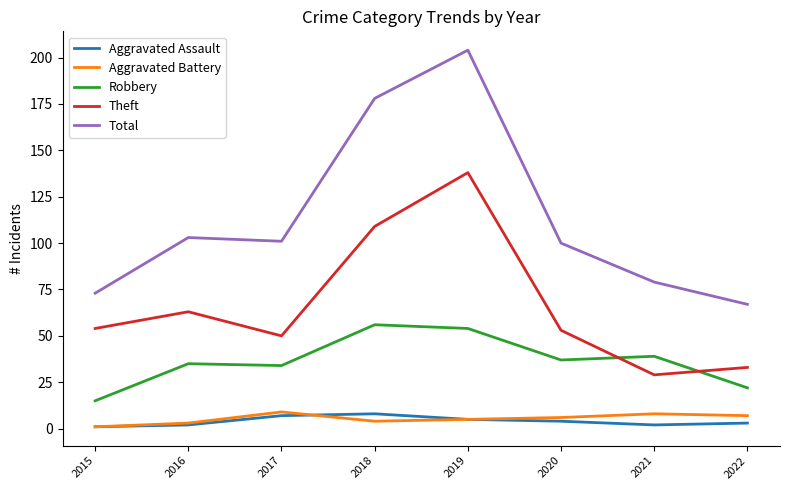

Reading left to right, what are all the values shown in this chart?

Aggravated Assault: 1	2	7	8	5	4	2	3
Aggravated Battery: 1	3	9	4	5	6	8	7
Robbery: 15	35	34	56	54	37	39	22
Theft: 54	63	50	109	138	53	29	33
Total: 73	103	101	178	204	100	79	67